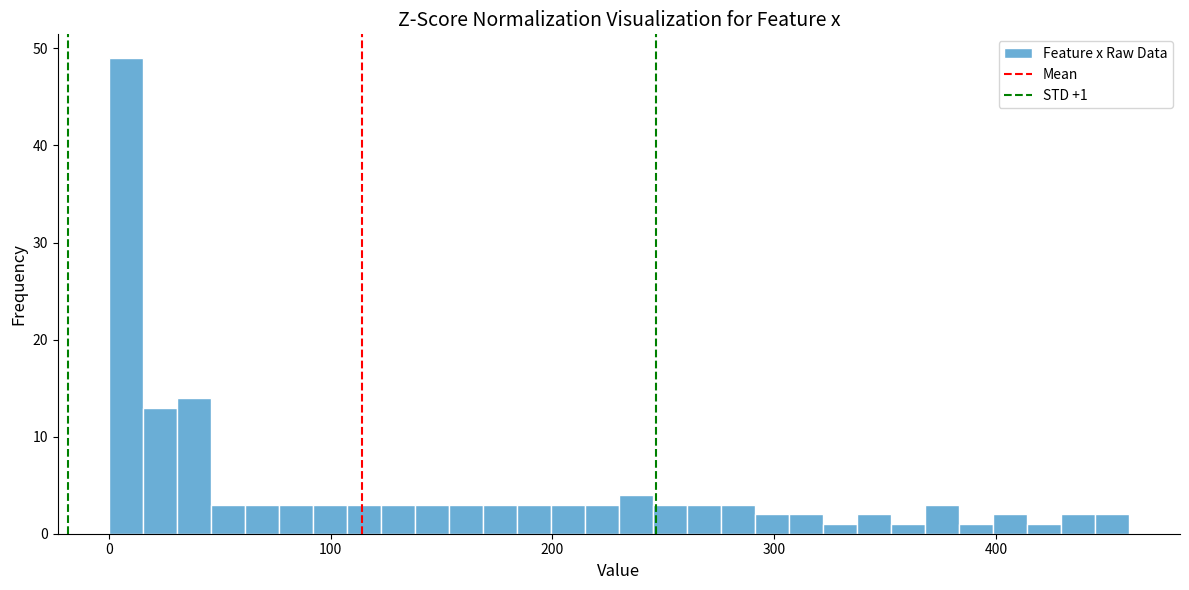

Read against the x-axis, roughly where is the centre of the tallest bar?

10